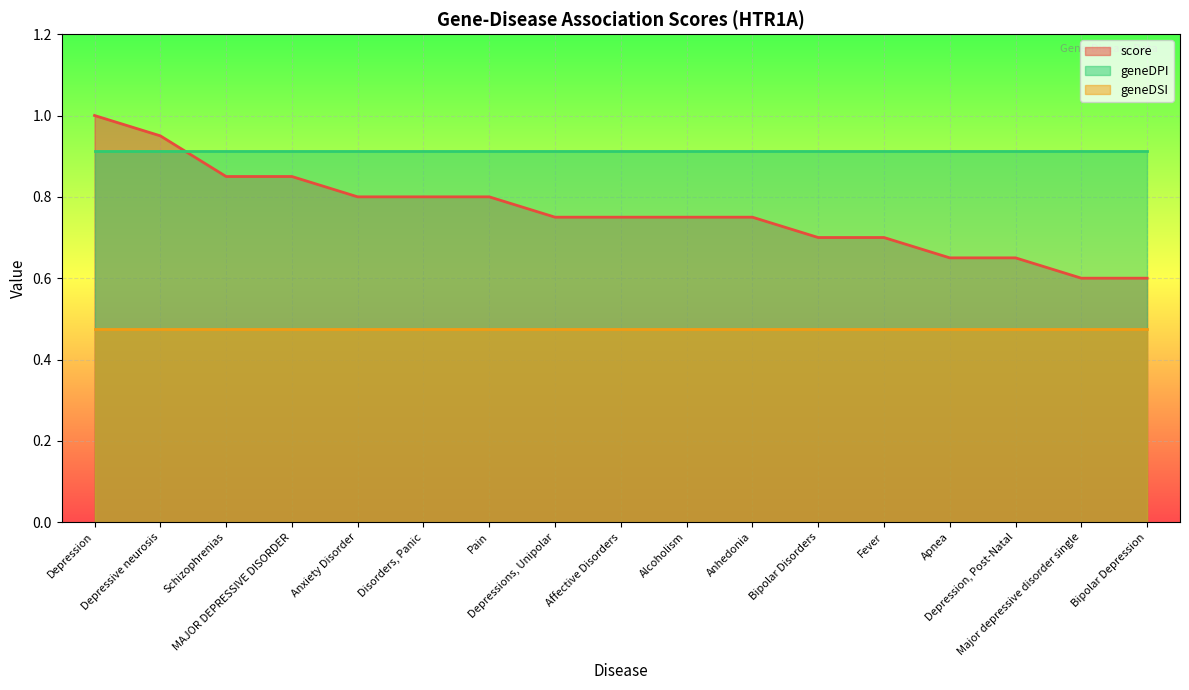

What value does the score series have at Anhedonia?

0.8